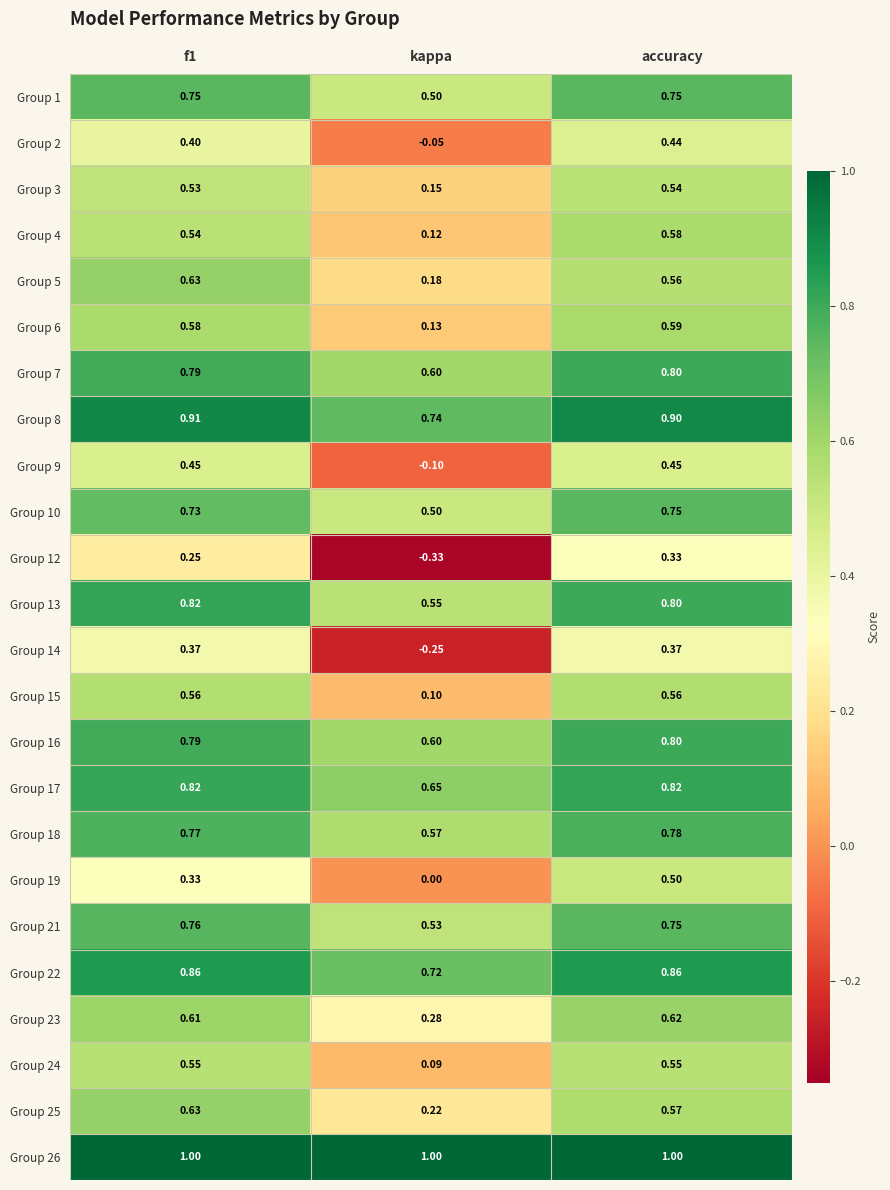

How many series are shown in this chart?

24